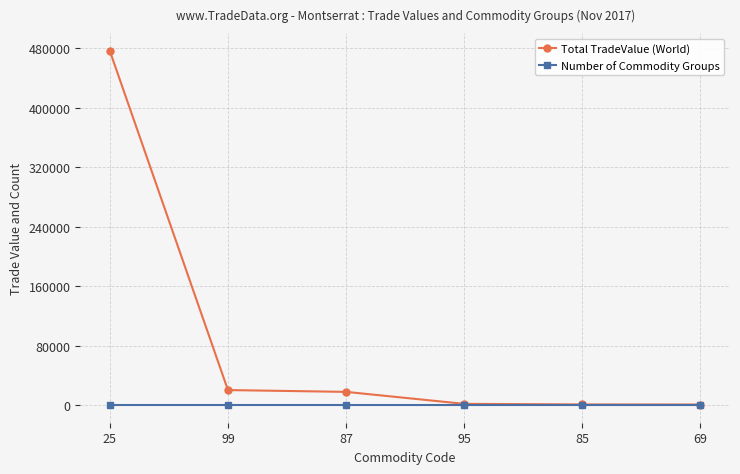

Which series has the widest spread of values?

Total TradeValue (World)